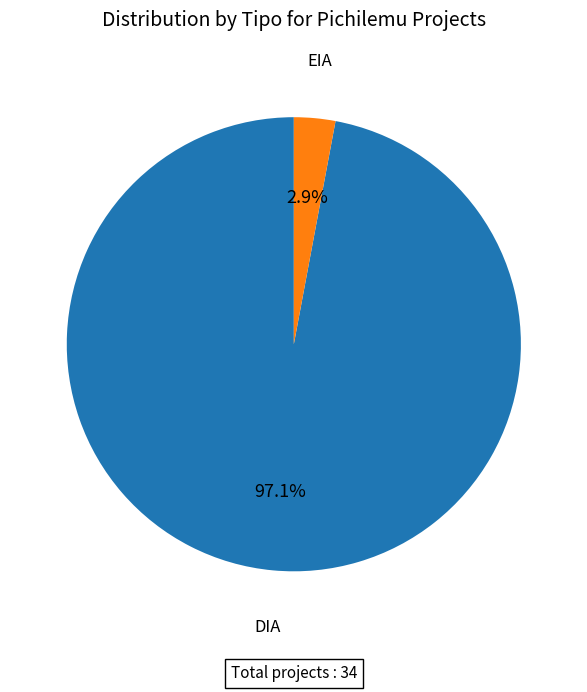

Does any single category account for the majority?

Yes